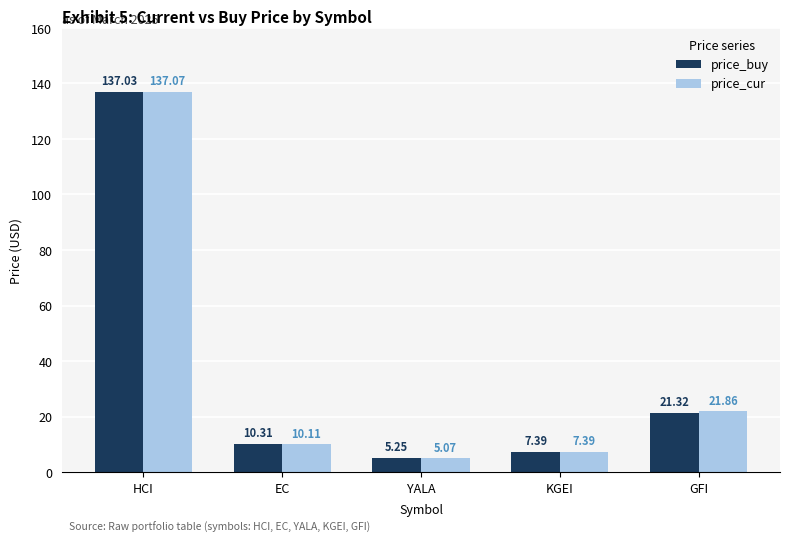

What is the label of the 1st bar from the left?

HCI